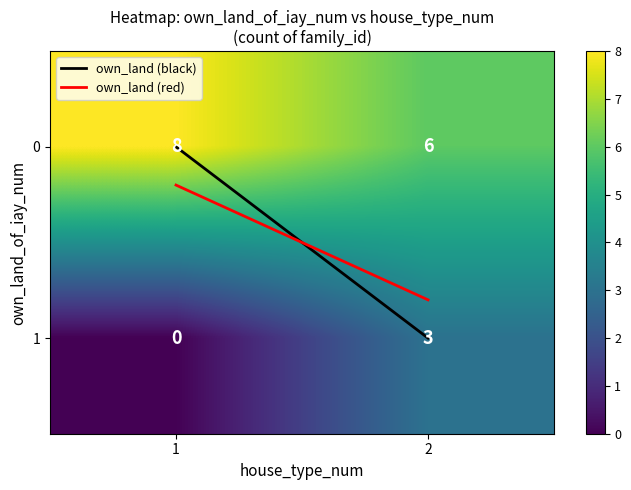

Rank the categories by 1 value from lowest to highest.

1, 2